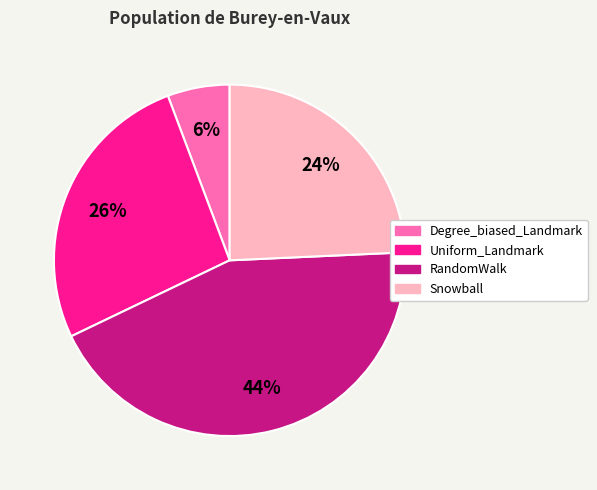

What is the largest slice in the pie chart?

RandomWalk